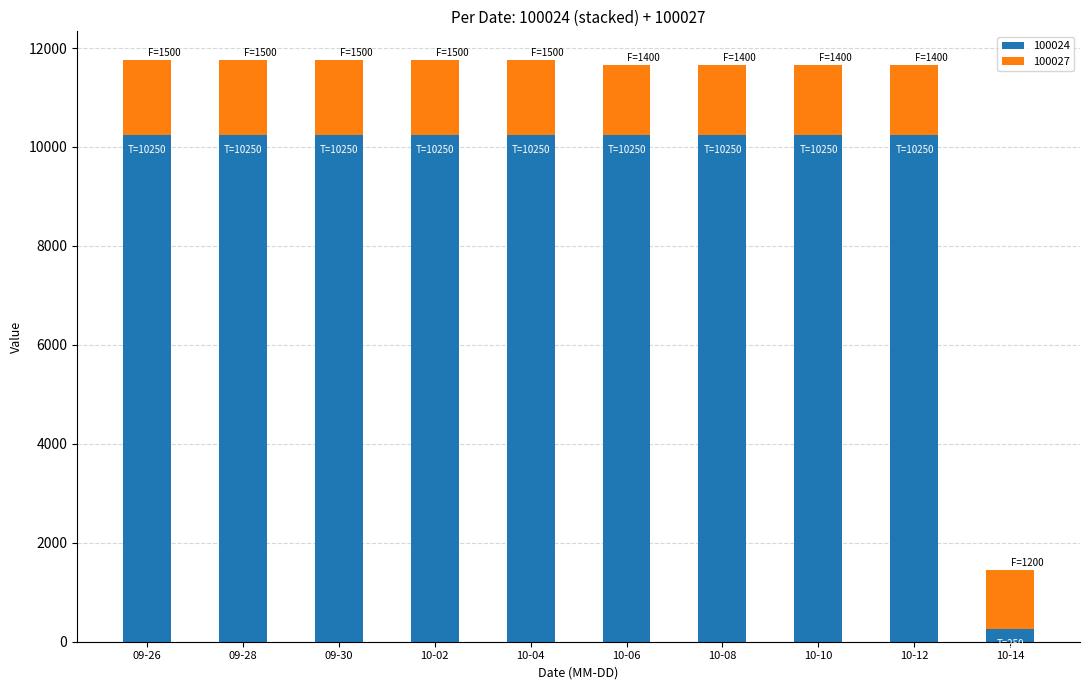

What is the total value across all series at 10-04?

11750